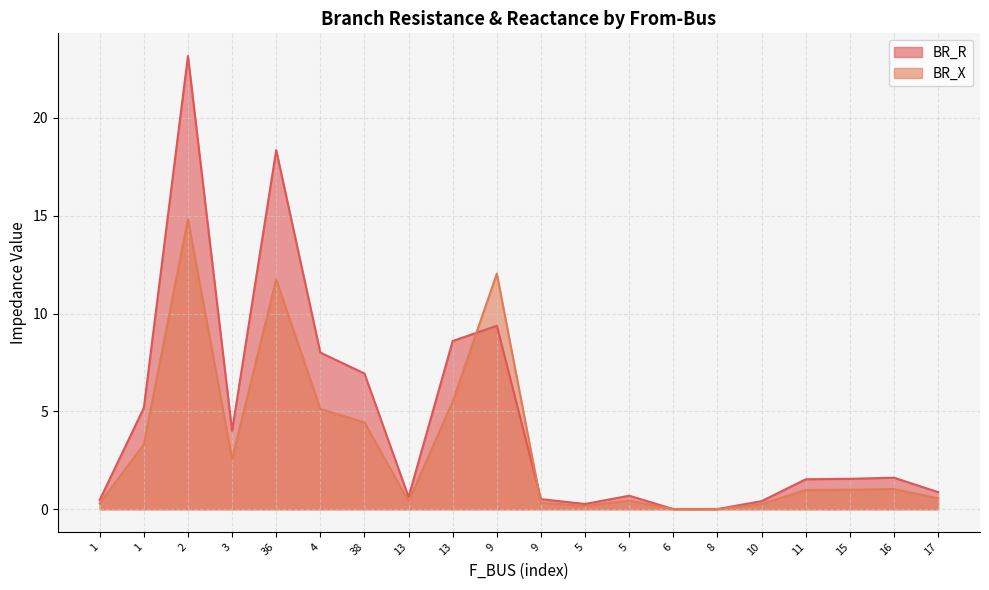

True or false: BR_R and BR_X intersect in this chart.

True